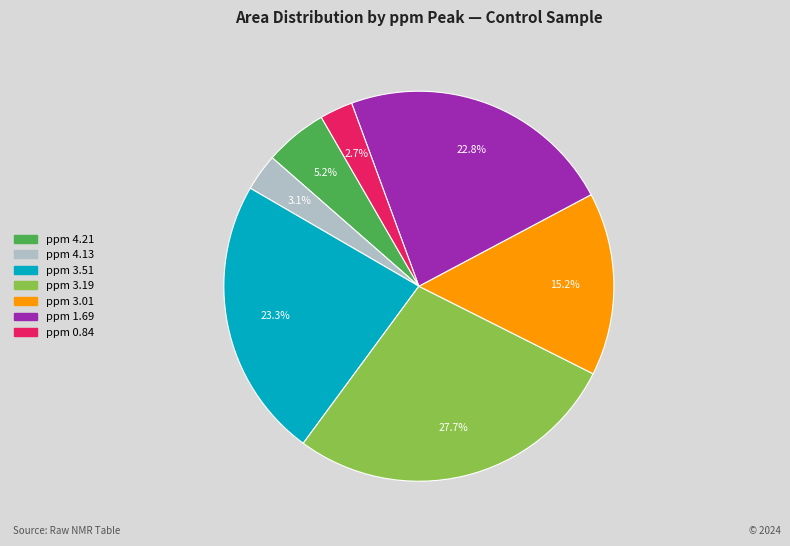

To the nearest percent, what portion does ppm 3.51 represent?

23%